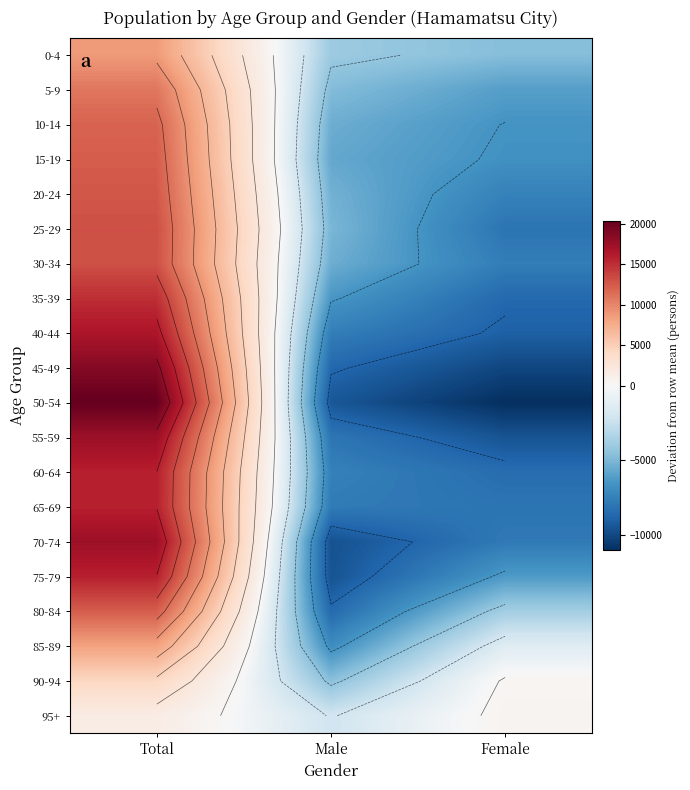

Is it true that 30-34 equals -2804.1 at Male?

False